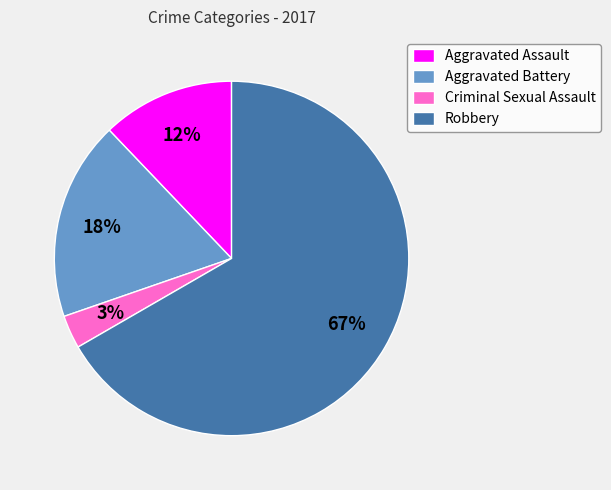

True or false: Criminal Sexual Assault accounts for 3% of the total.

True